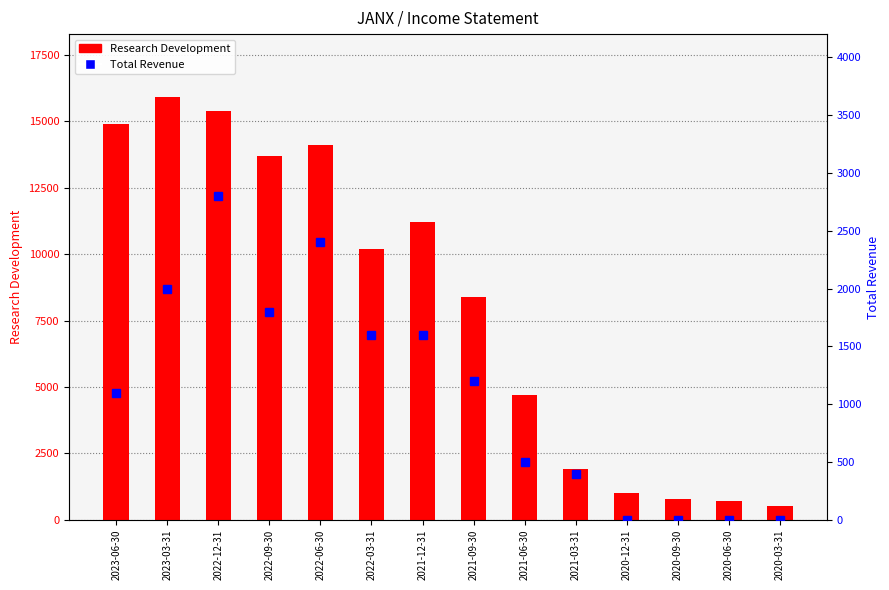

At which category is the sum across all series the highest?

2022-12-31